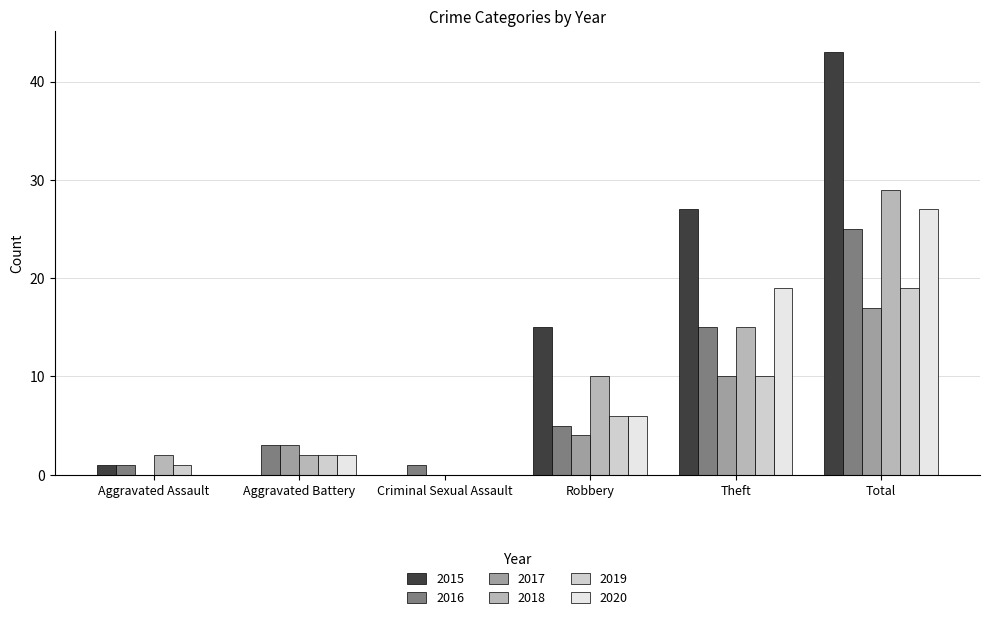

Is the value of 2016 at Criminal Sexual Assault greater than the value of 2017 at Theft?

No